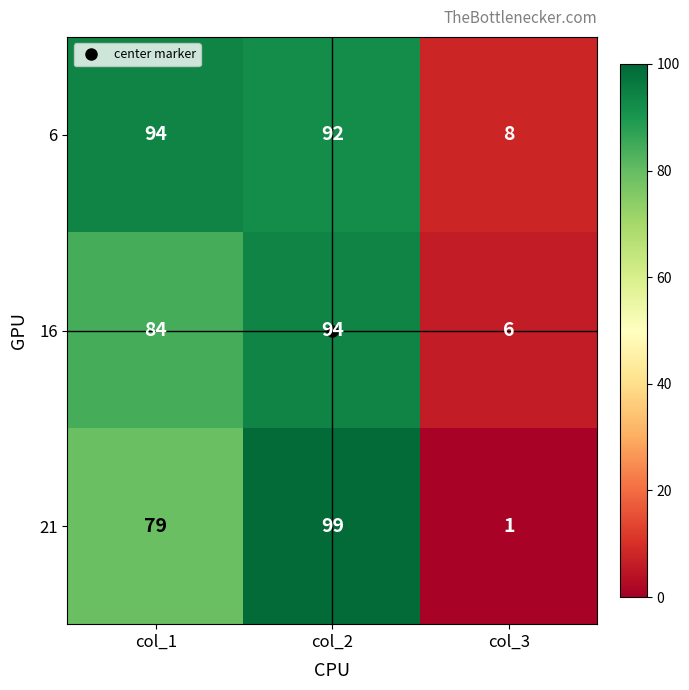

What value does the 16 series have at col_3, to the nearest 5?

5